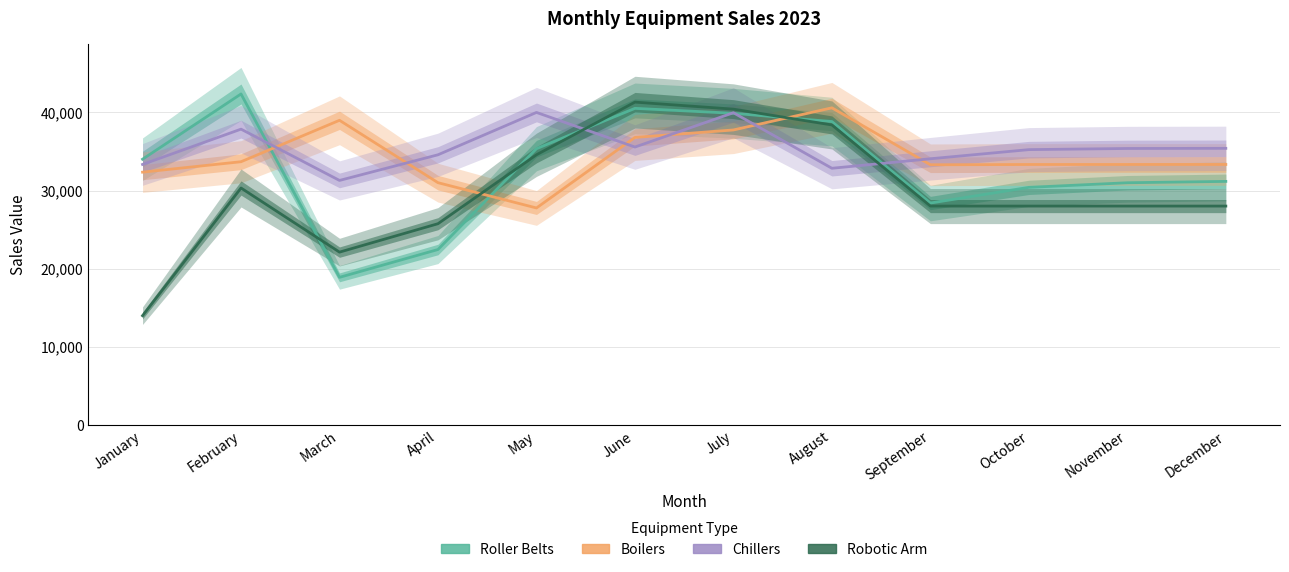

What is the value of the Roller Belts point at the 1st from the left?

34000